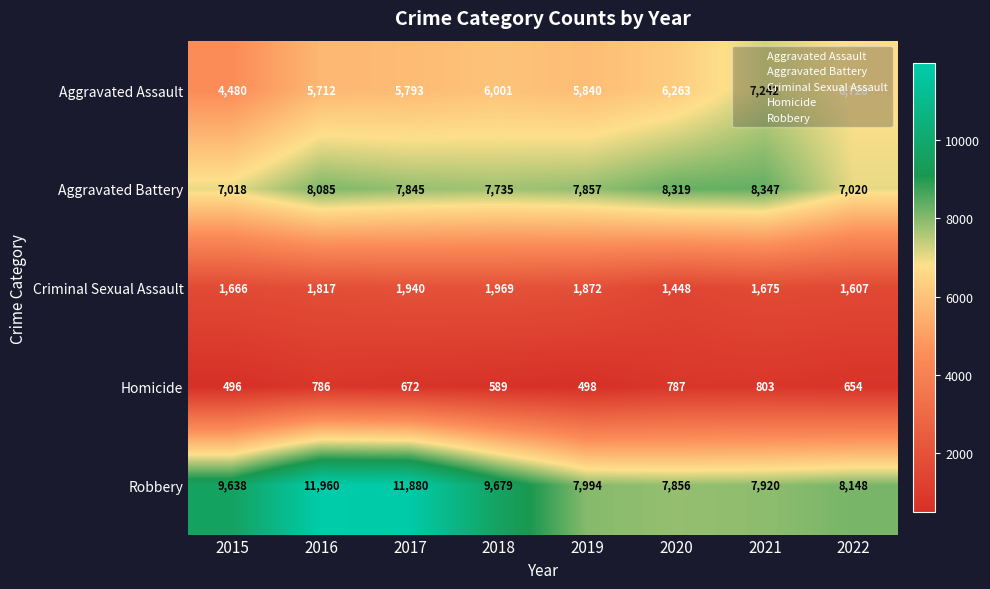

Which series changed the most between 2019 and 2021?

Aggravated Assault